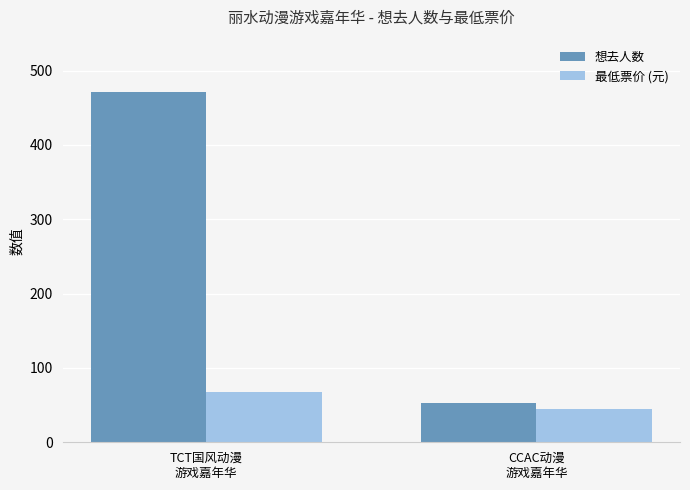

Reading left to right, transcribe all the data shown in this chart.

想去人数: TCT国风动漫
游戏嘉年华=471	CCAC动漫
游戏嘉年华=53
最低票价 (元): TCT国风动漫
游戏嘉年华=68	CCAC动漫
游戏嘉年华=45